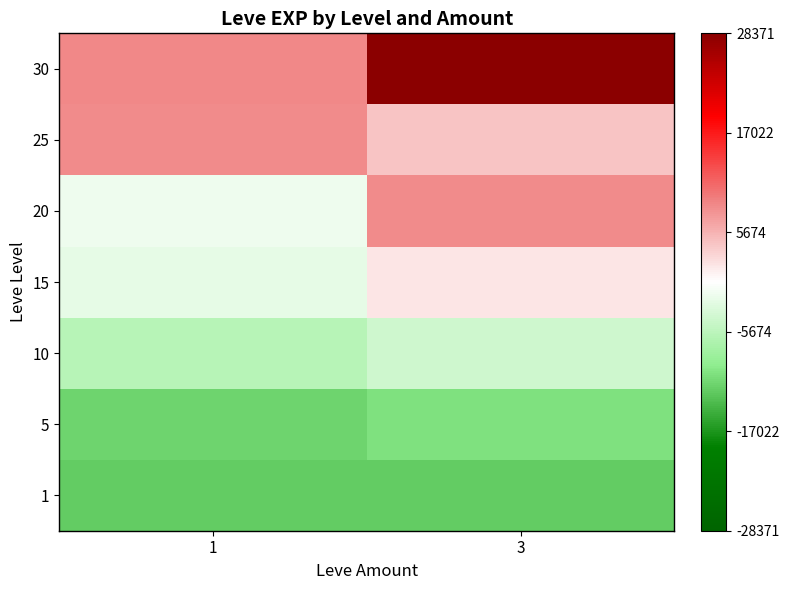

Reading left to right, list all the values displayed in this chart.

1: 1=-12239.3	3=-12239.3
5: 1=-11619.3	3=-10549.3
10: 1=-6159.3	3=-4109.3
15: 1=-1999.3	3=1880.7
20: 1=-1479.3	3=8560.7
25: 1=8610.7	3=4270.7
30: 1=8700.7	3=28370.7